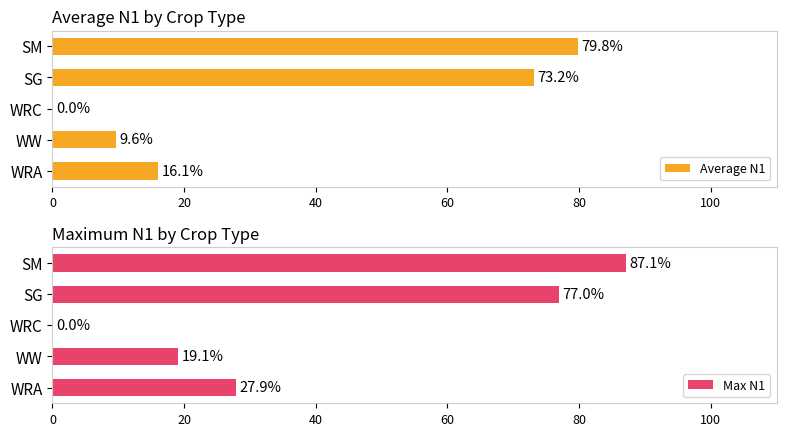

The value of Average N1 at WW is 9.6. True or false?

True